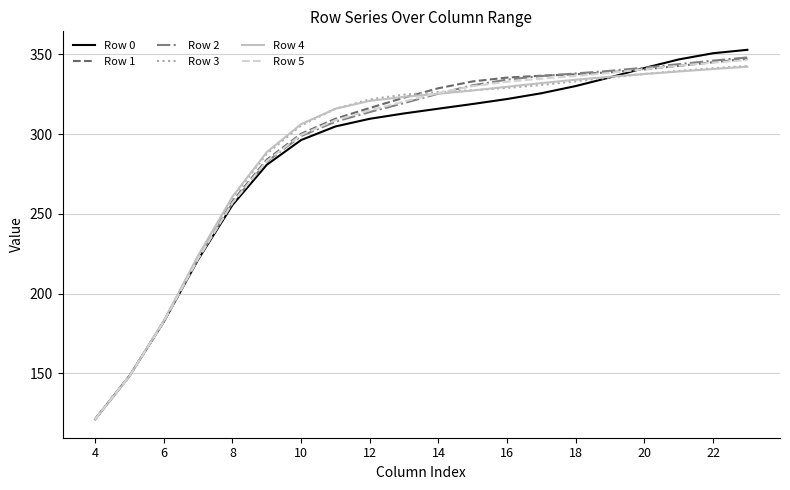

Which series has the largest range (max minus min)?

Row 0